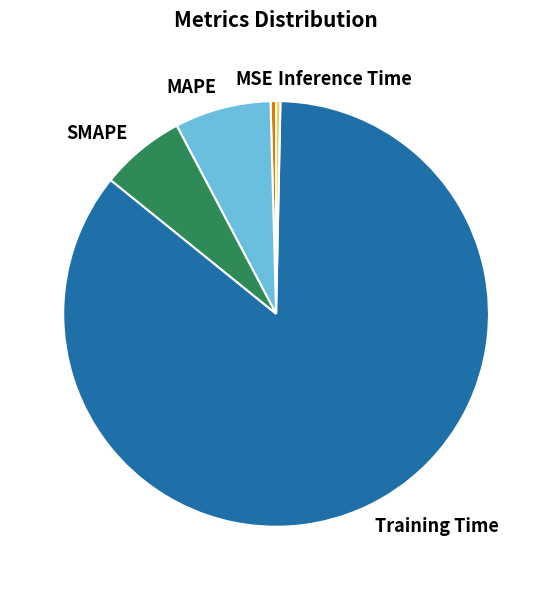

Which category has the biggest portion of the pie?

Training Time